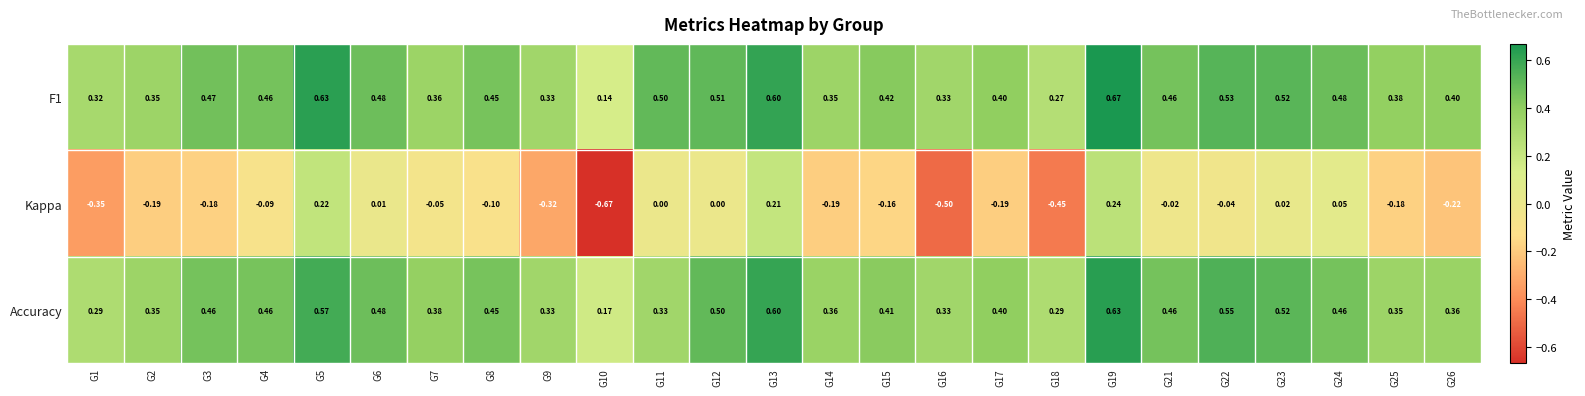

Is the value of Accuracy at G4 greater than the value of F1 at G8?

Yes